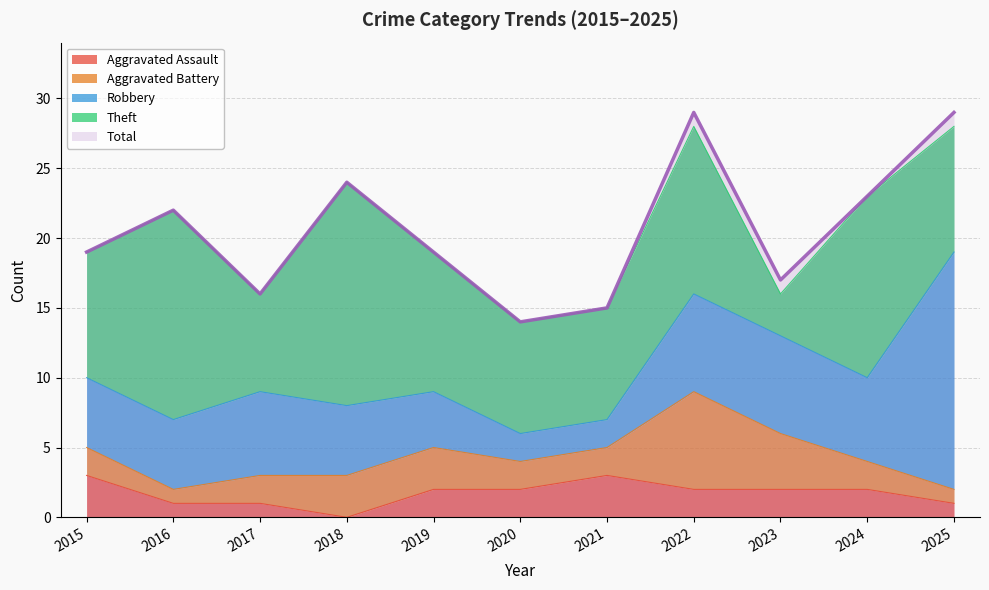

How many lines are shown in the chart?

5